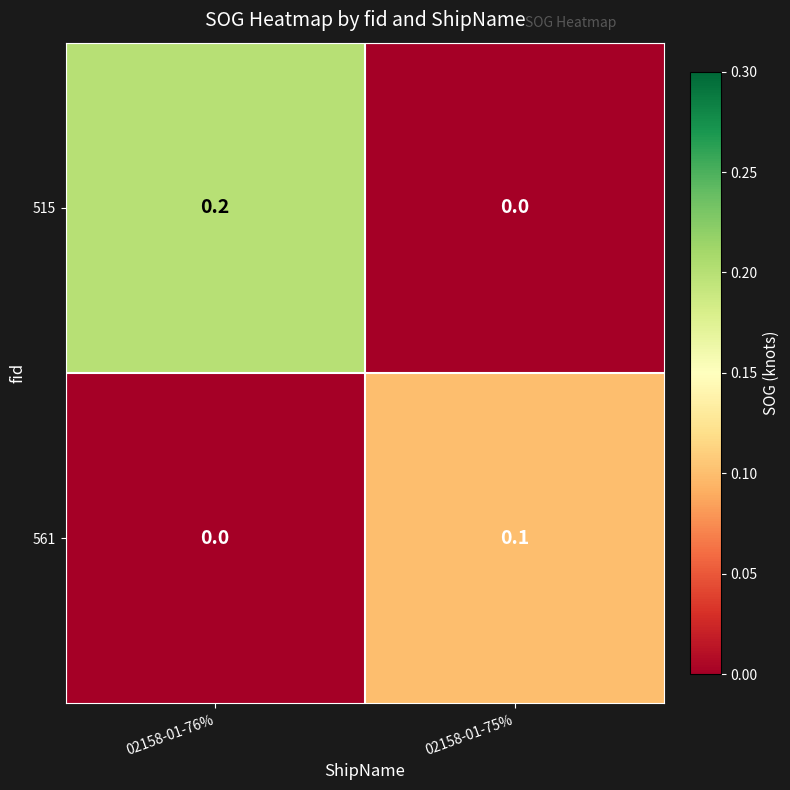

True or false: 561 has a value of 0.0 at 02158-01-75%.

False